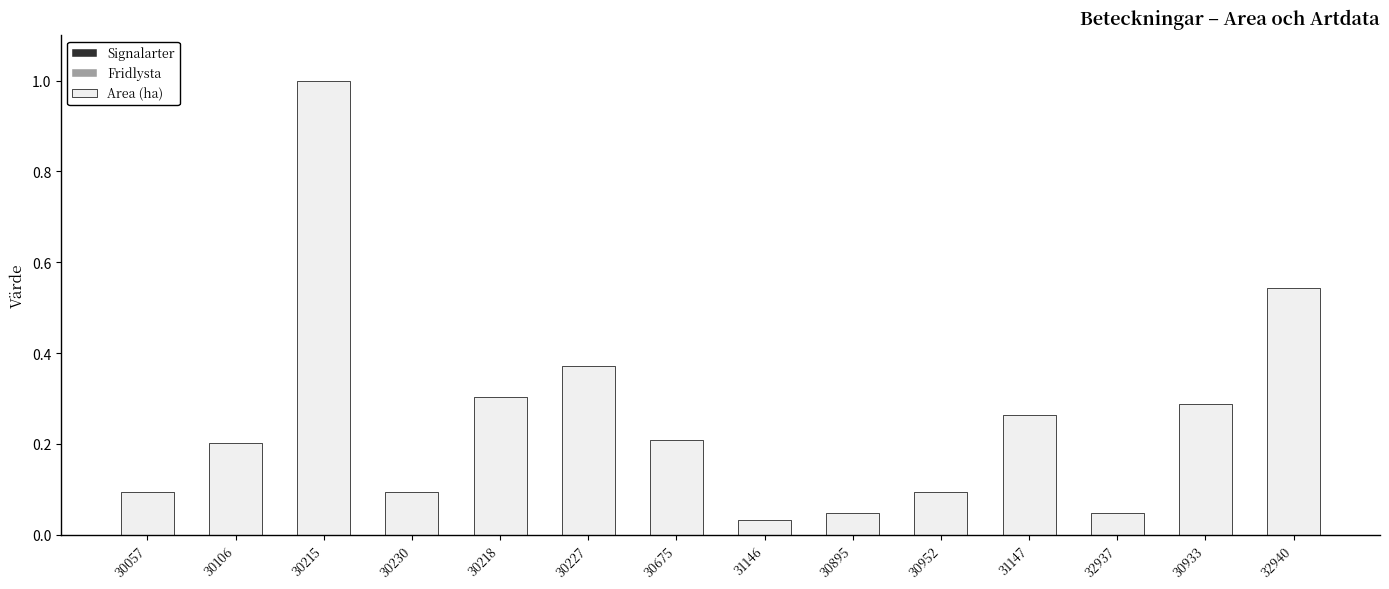

Which category has the highest value across all series?

30215